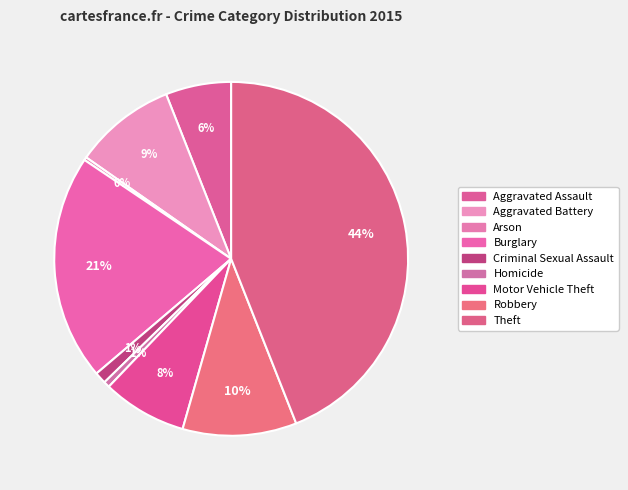

How many slices are in this pie chart?

9